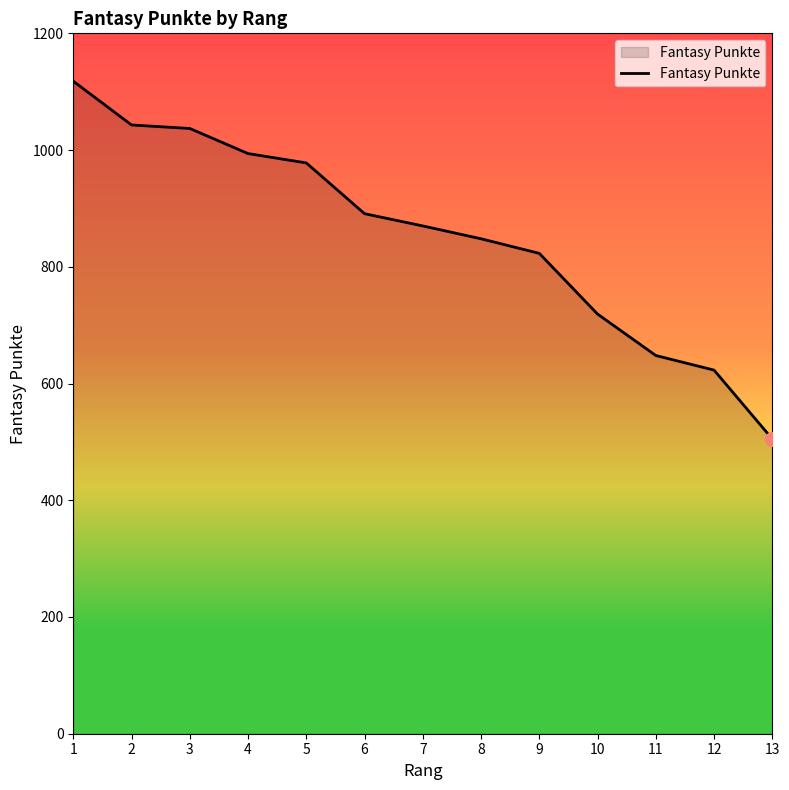

At which category does the chart reach its minimum across all series?

13